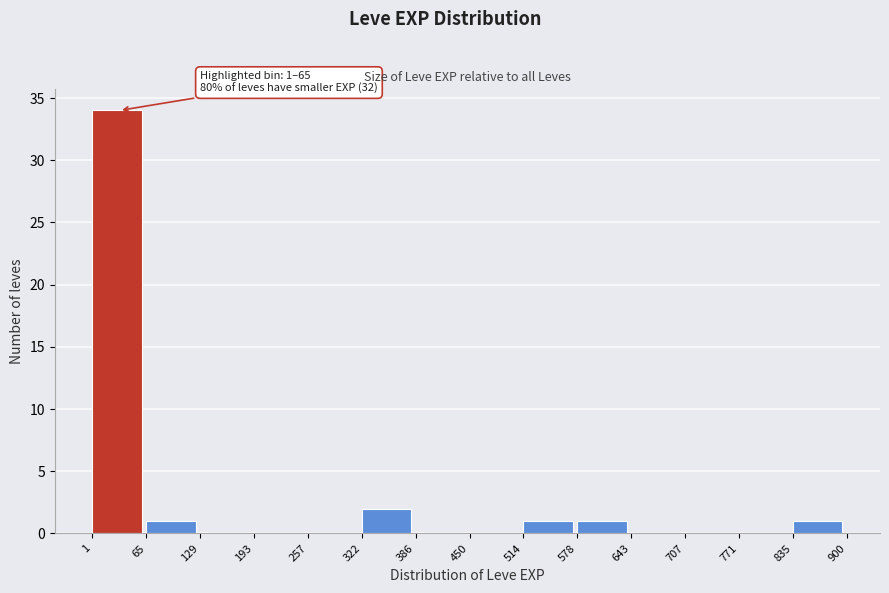

Over which range of the x-axis is the bar tallest?

1 to 65